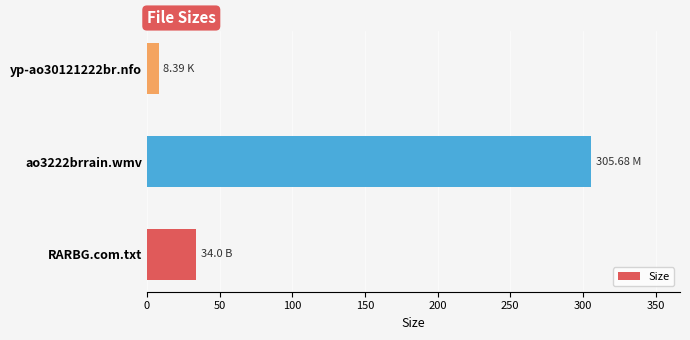

How many distinct data groups are displayed?

1